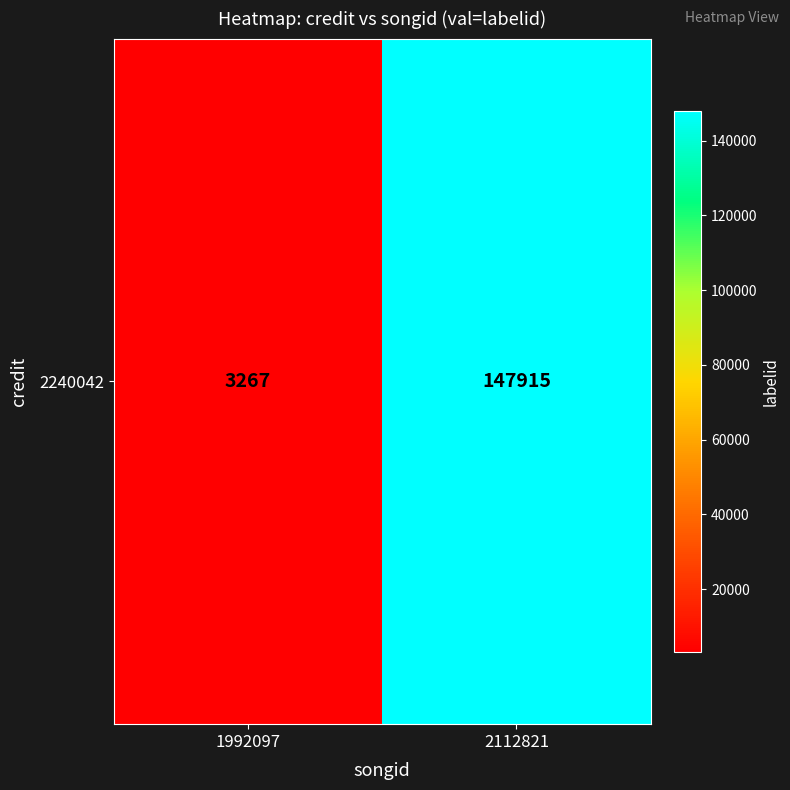

How many data points are less than 147915?

1